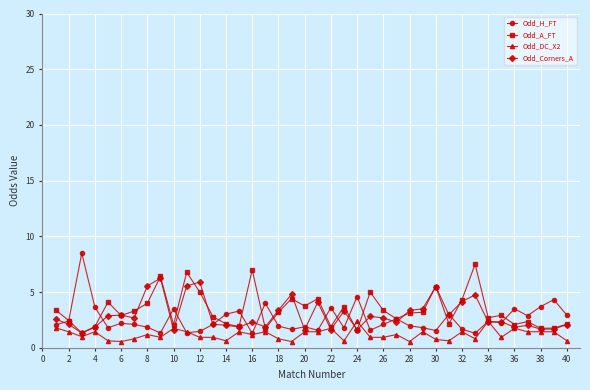

What is the value of the Odd_H_FT point at the 10th from the left?

3.5